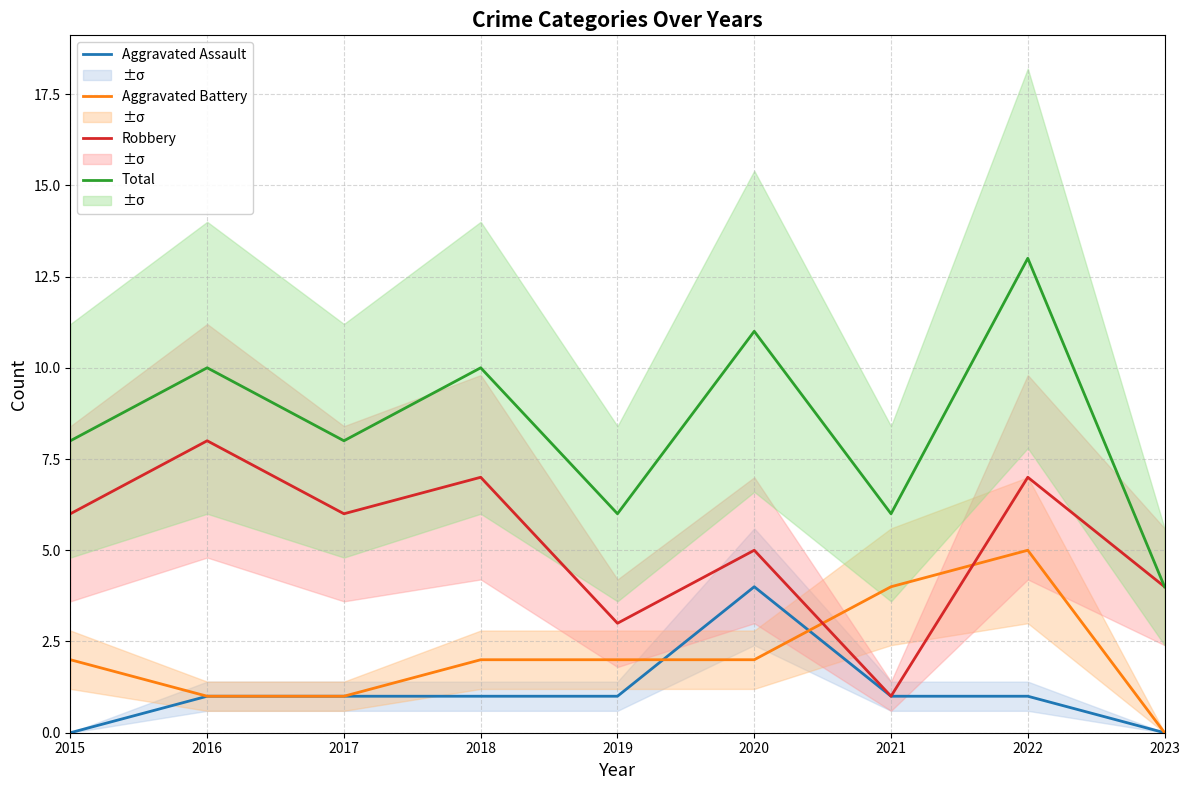

Count the Aggravated Assault values in the range 1 to 2.

6